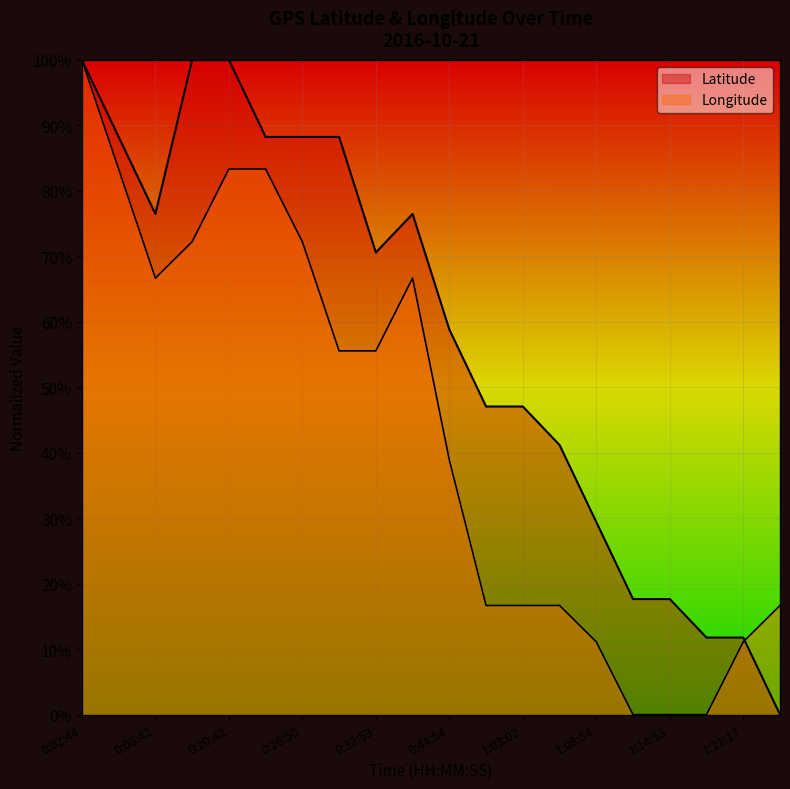

At which category is the sum across all series the highest?

0:02:44